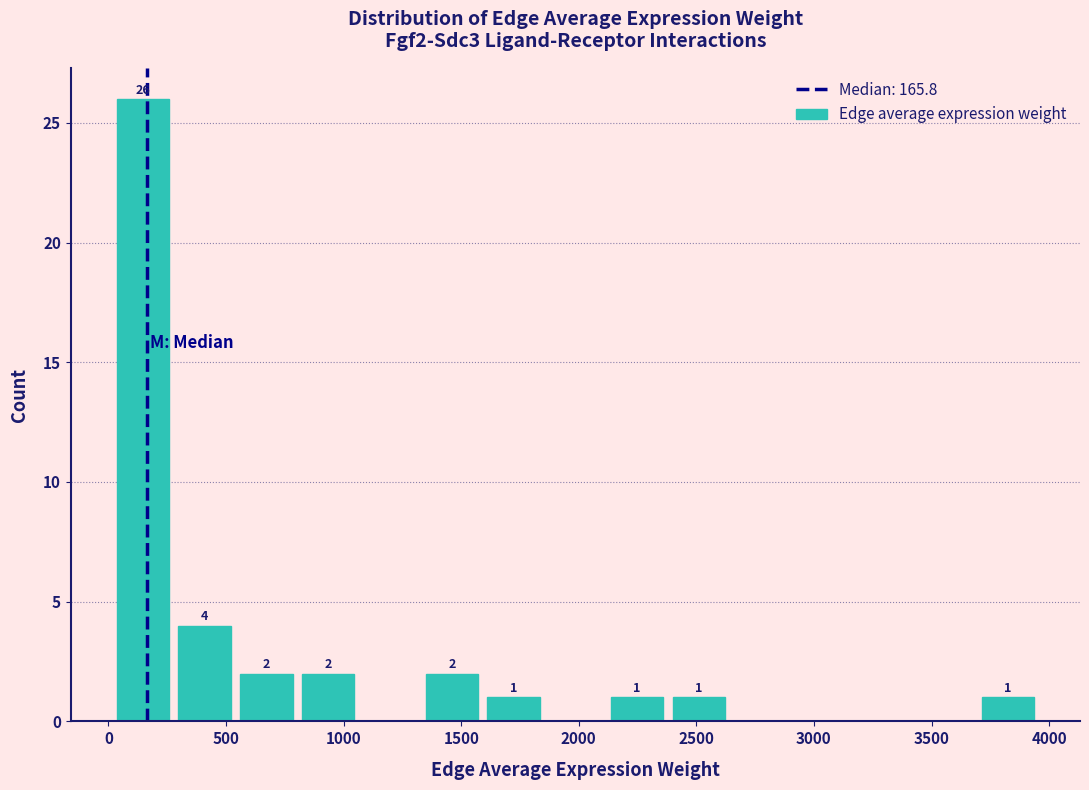

Over which range of the x-axis is the bar tallest?

0 to 300